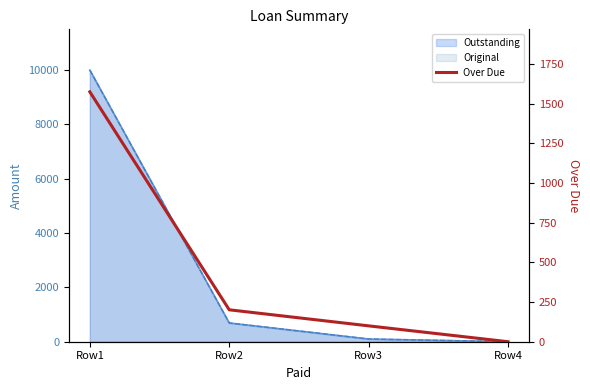

Between Row1 and Row3, which is larger?

Row1